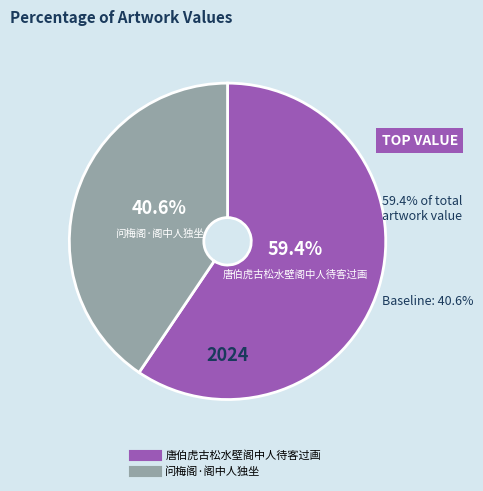

Which category accounts for the majority?

唐伯虎古松水壁阁中人待客过画